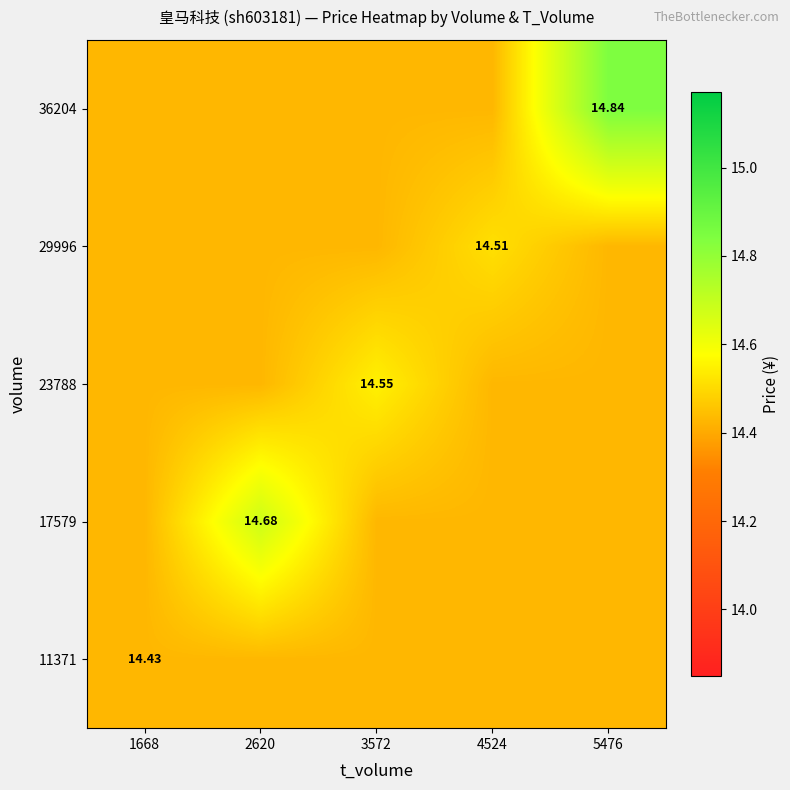

The 17579 series shows 14.7 at 2620. True or false?

True